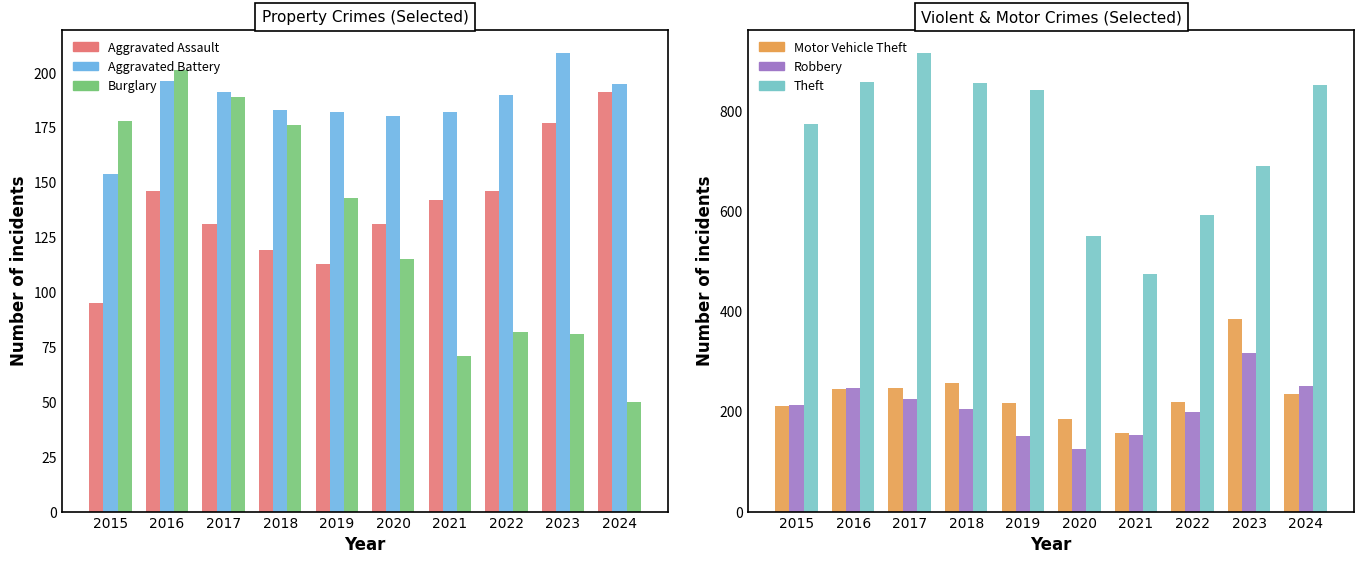

Is it true that Aggravated Battery equals 183 at 2018?

True